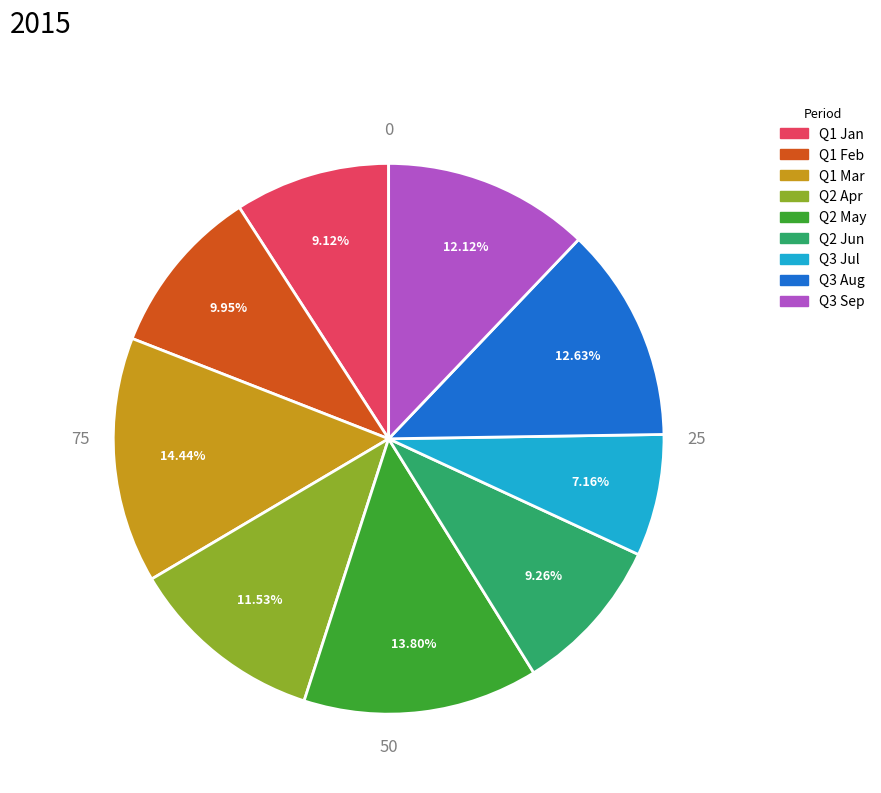

Is there any slice that represents more than half of the pie?

No